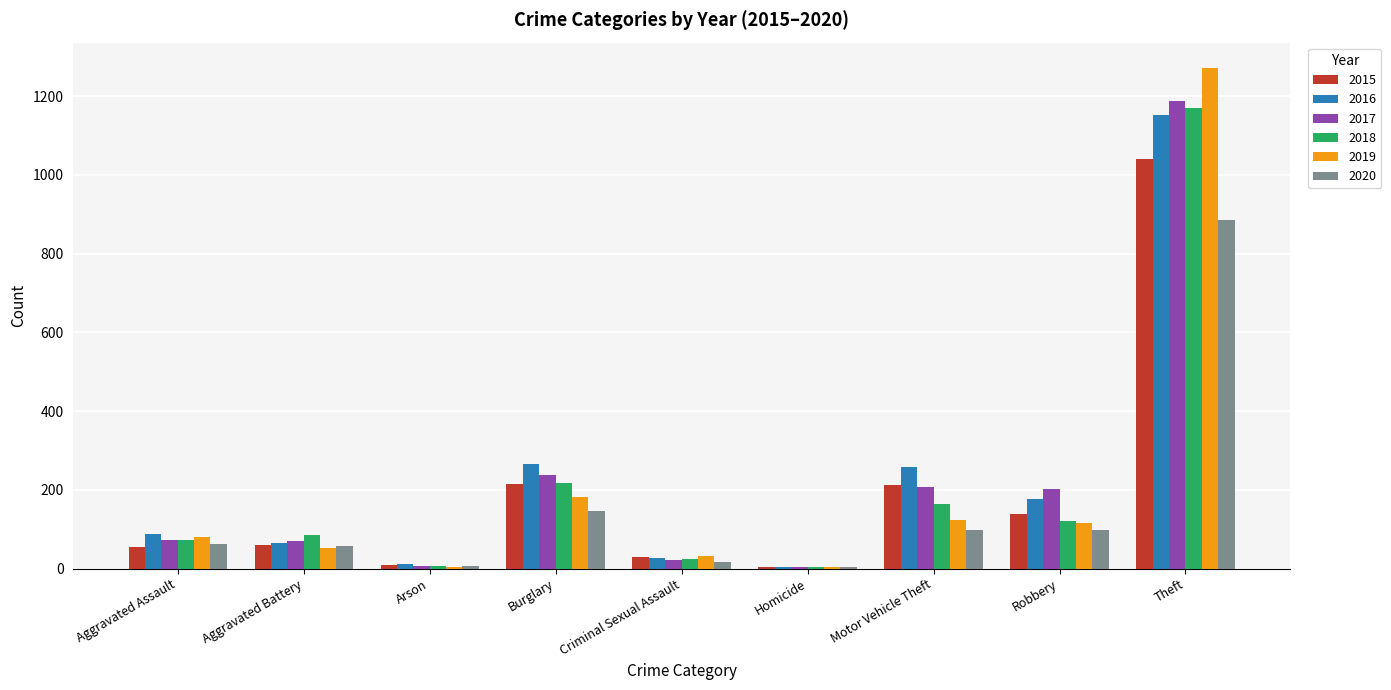

Which series has the largest range (max minus min)?

2019